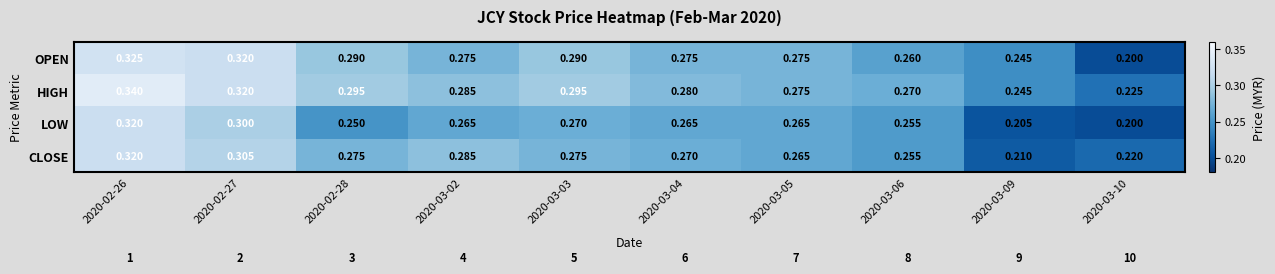

Is the value of CLOSE at 2020-02-27 greater than the value of HIGH at 2020-03-06?

Yes